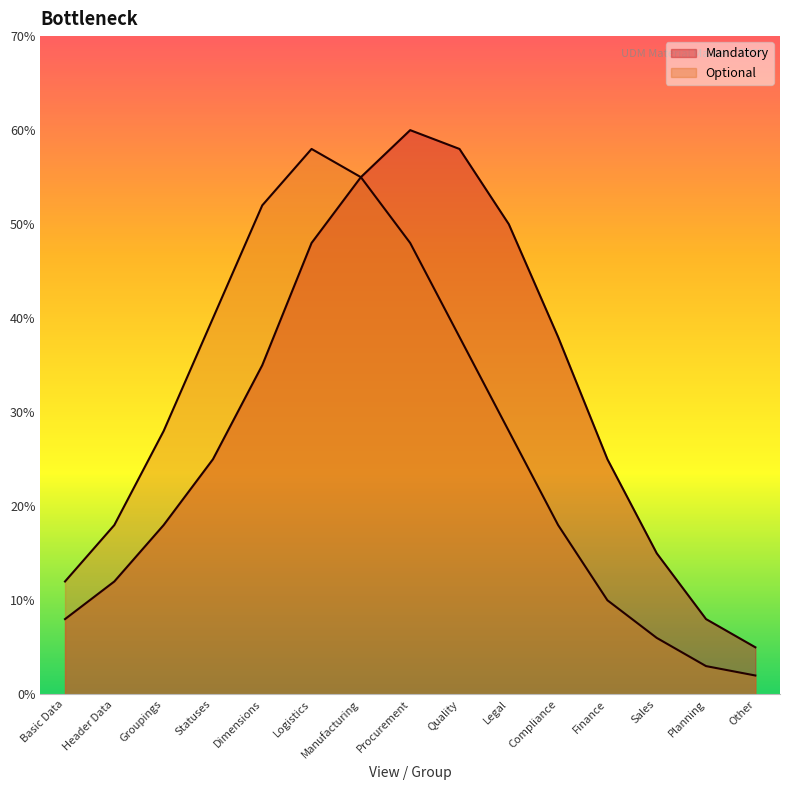

Rank the series by their average value, from highest to lowest.

Mandatory, Optional